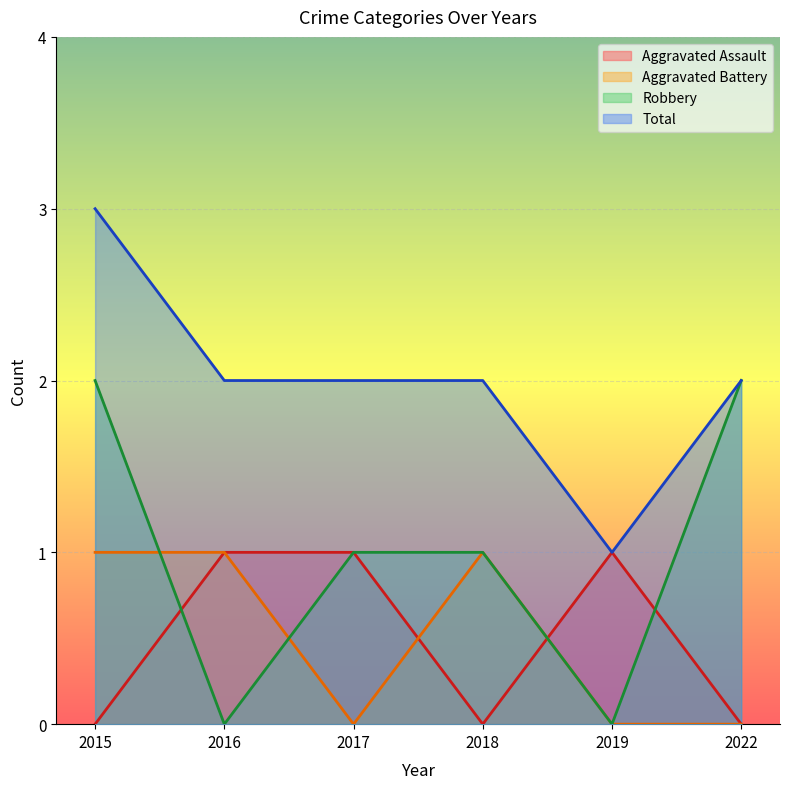

True or false: Total and Robbery cross at least once.

False